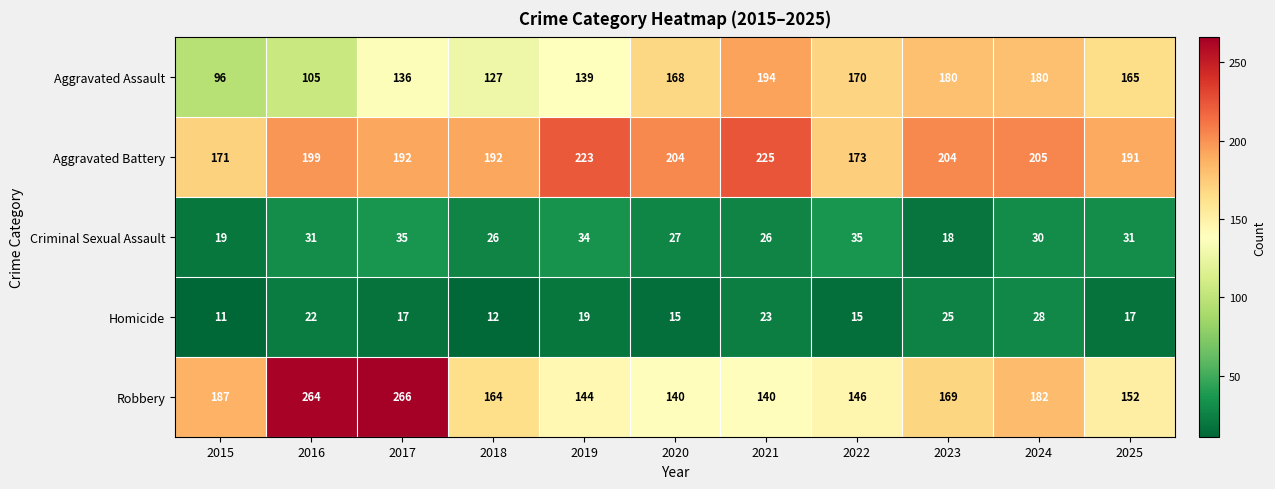

What is the total value across all series at 2018?

521